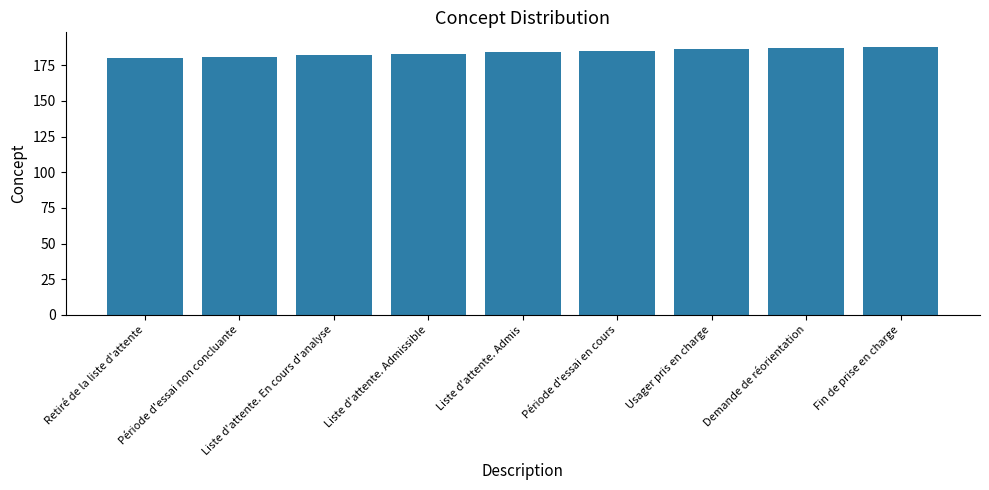

What is the label of the 1st bar from the left?

Retiré de la liste d'attente